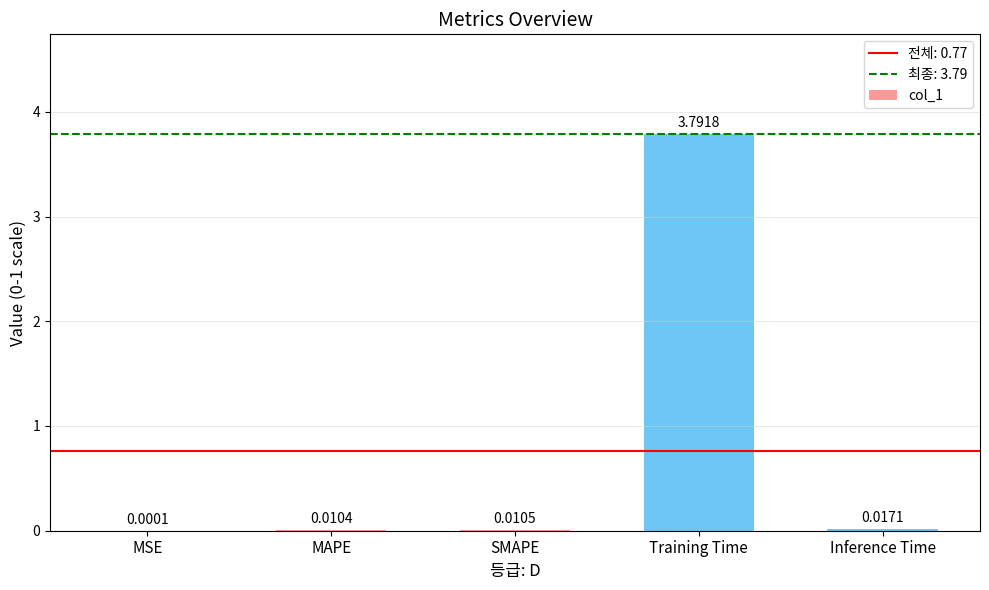

What is the maximum value shown in the chart?

3.8